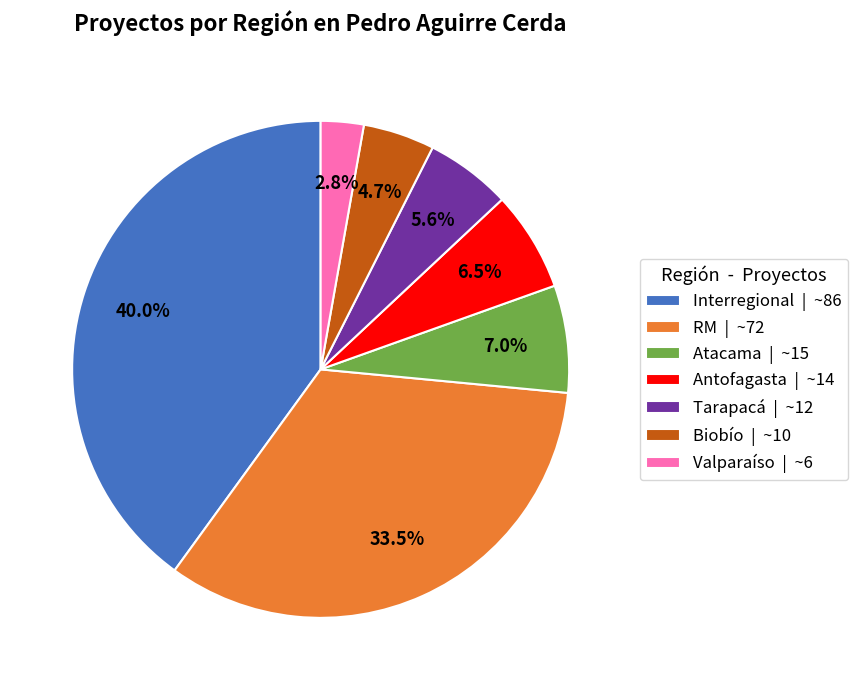

To the nearest percent, what is the difference between the largest and smallest slice percentages?

37%